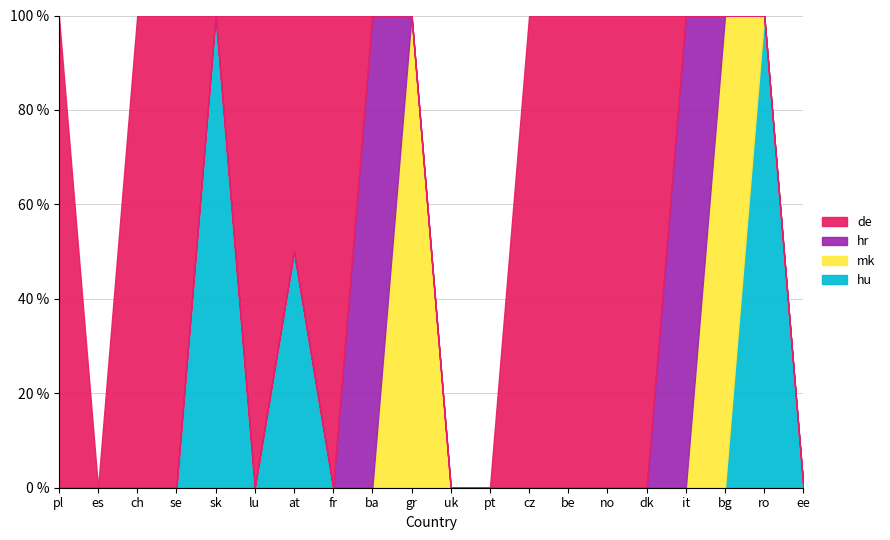

Which series has the largest total across all categories?

de